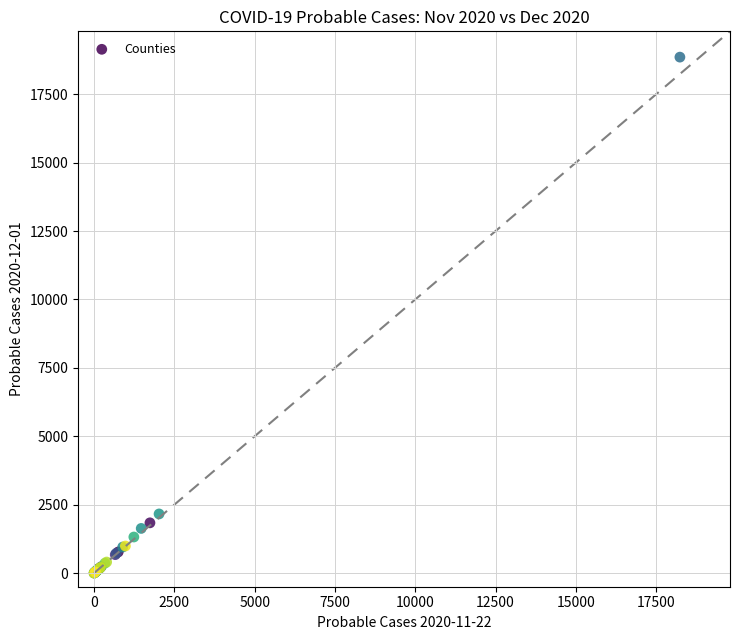

What Y value in the scatter plot is closest to 9428?

2160